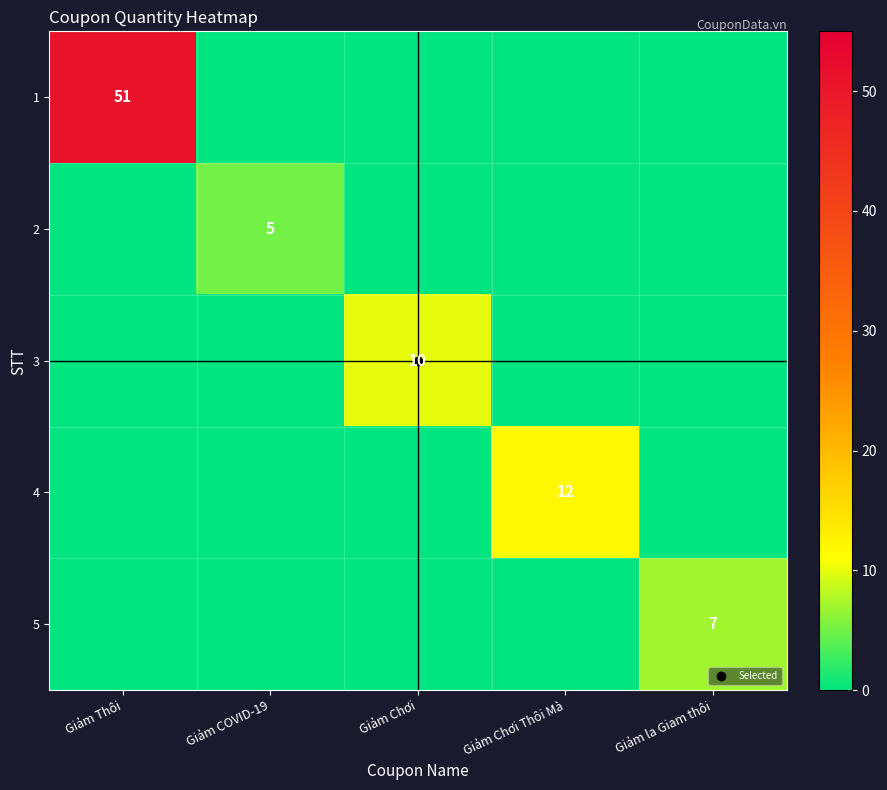

The value of 2 at Giảm la Giam thôi is 0. True or false?

True